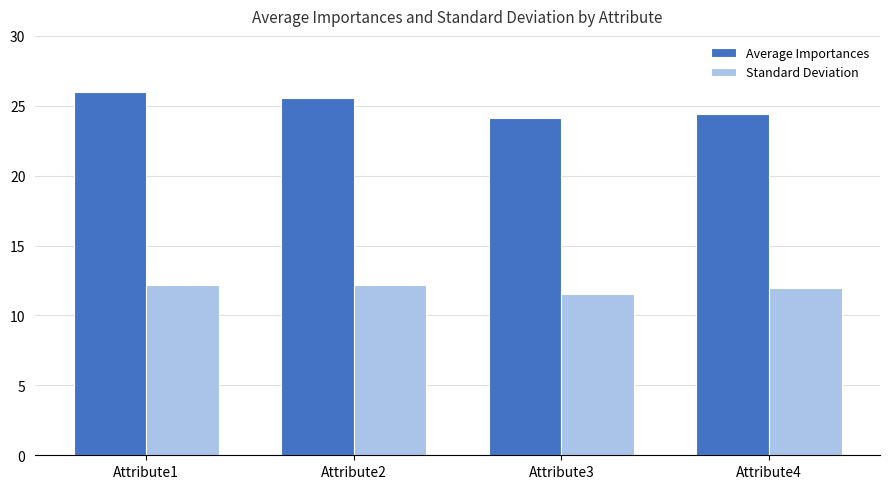

Between Attribute1 and Attribute3, which series saw the biggest shift?

Average Importances